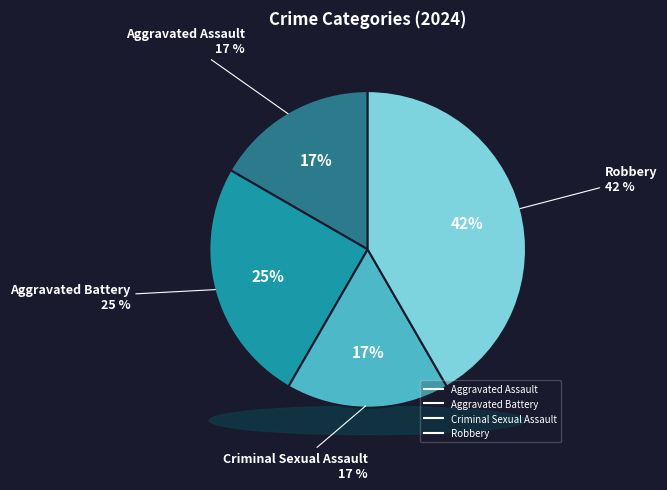

What percentage is the Robbery slice, to the nearest percent?

42%